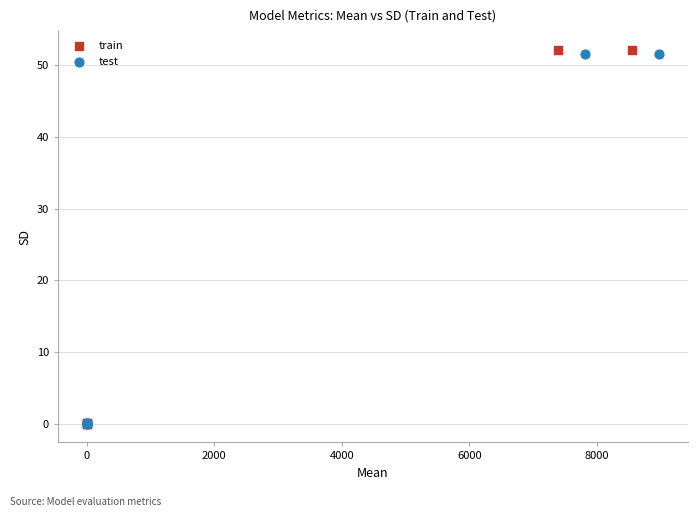

Which series has the largest Y range (max minus min)?

train